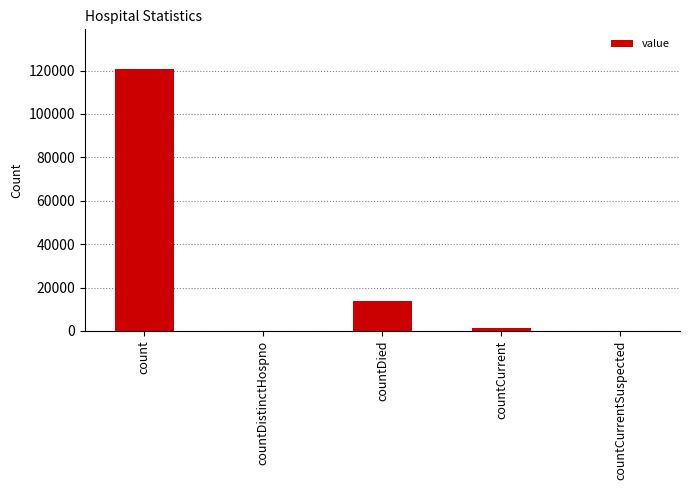

Where is the data nearest to the value 60432?

countDied